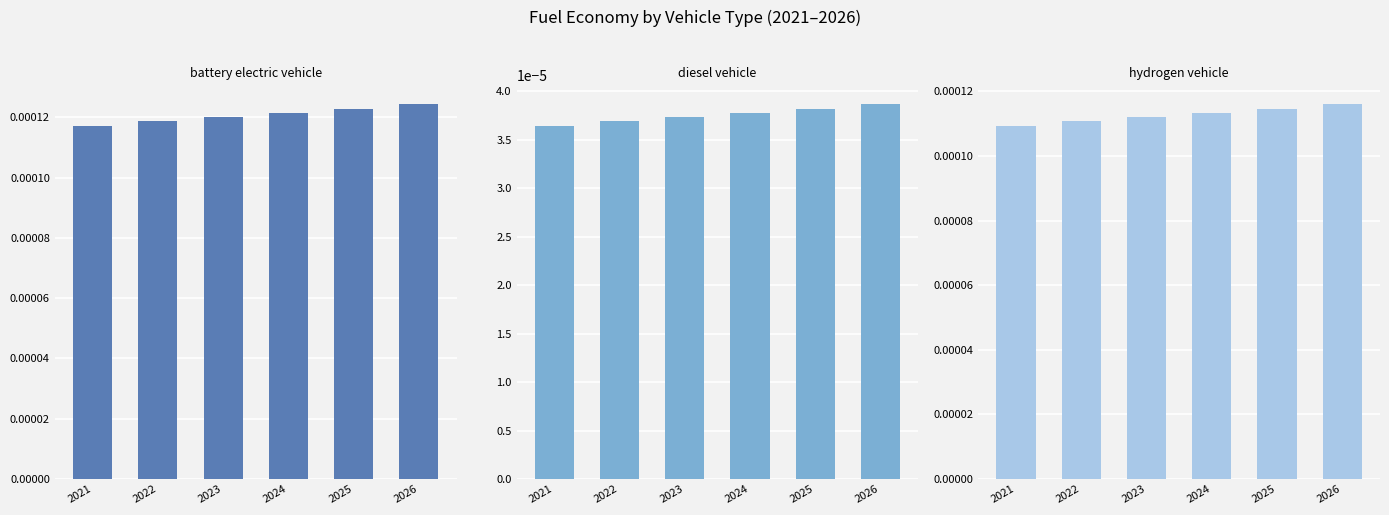

True or false: diesel vehicle has a value of 0.0 at 2022.

False